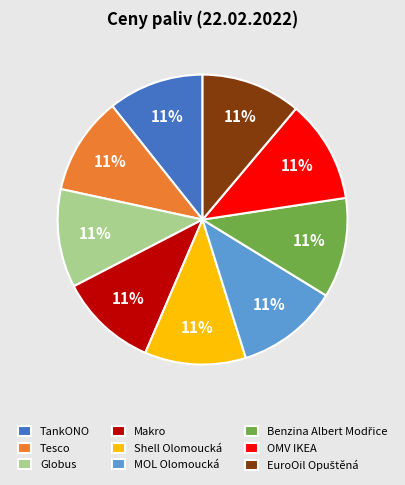

Count the number of slices in the pie.

9